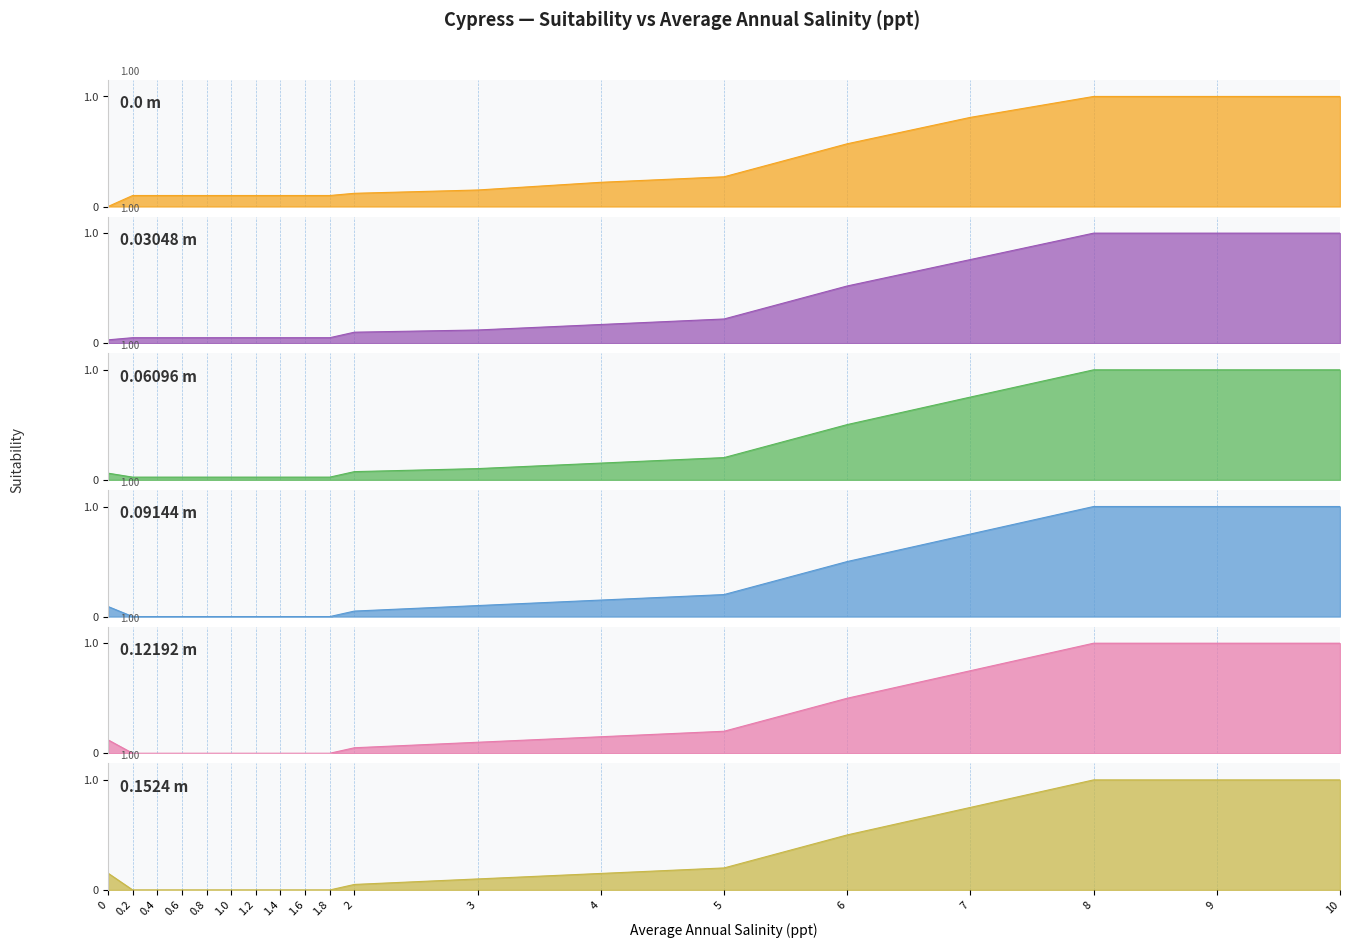

True or false: 0.12192 m has a value of 0.1 at 2.

True